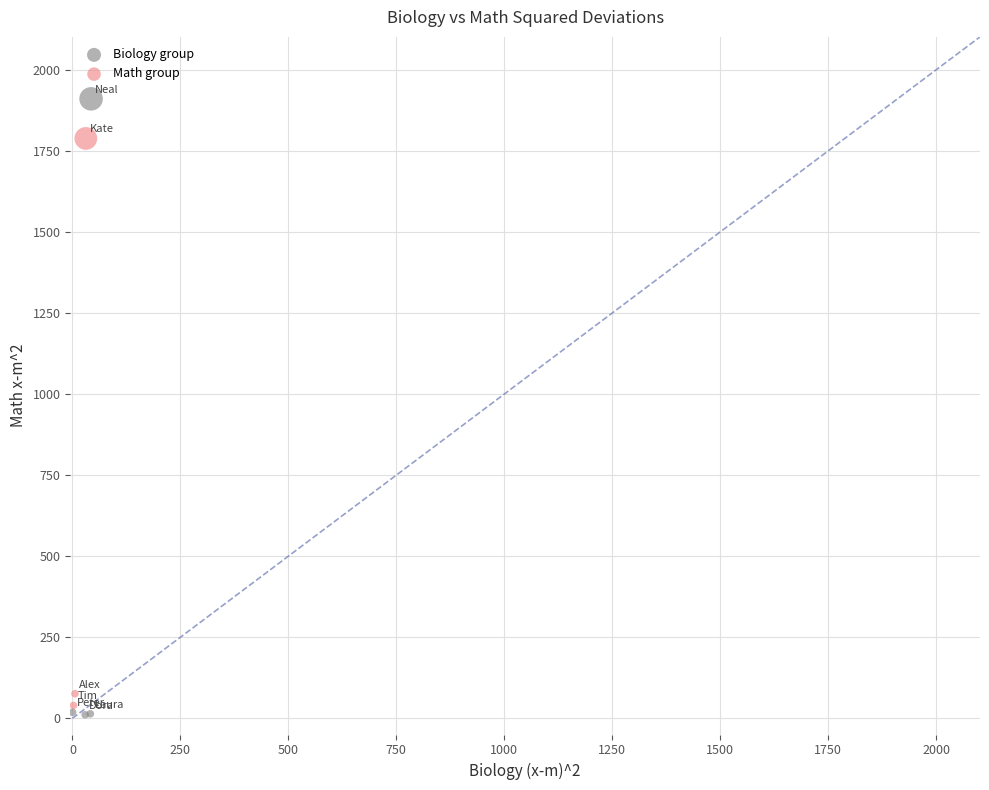

Which series has the widest spread of Y values?

Biology group